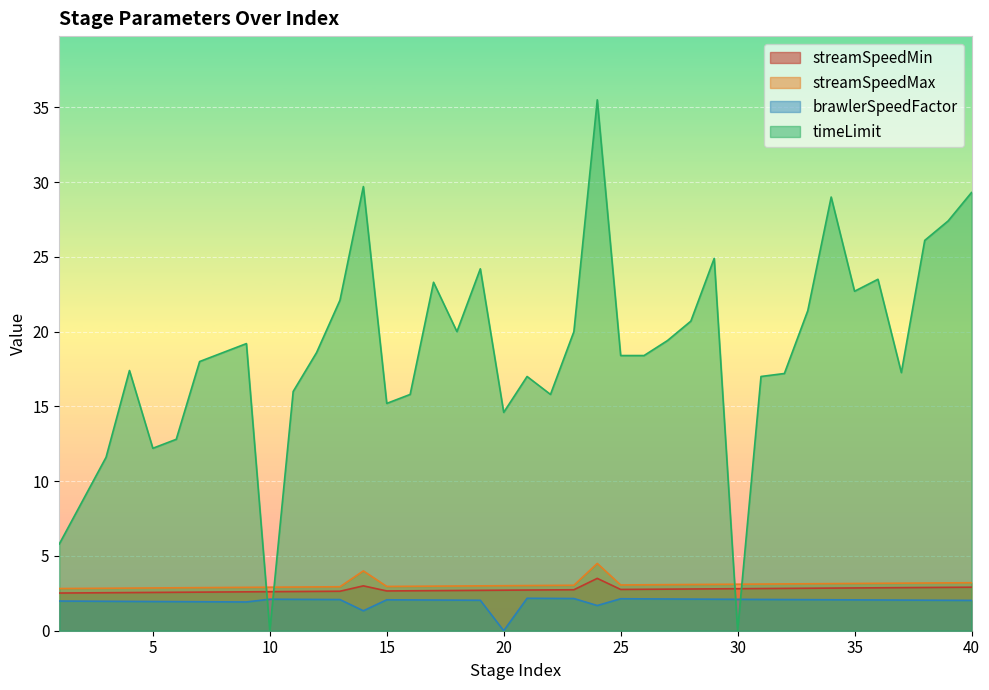

What is the approximate value of streamSpeedMax at 15?

3.0